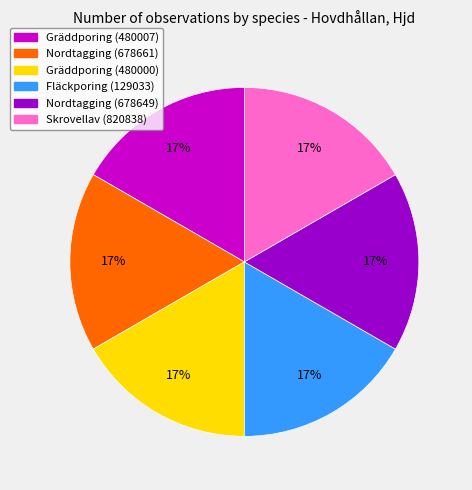

What is the ratio of the value at Skrovellav (820838) to the value at Nordtagging (678649)?

1.0